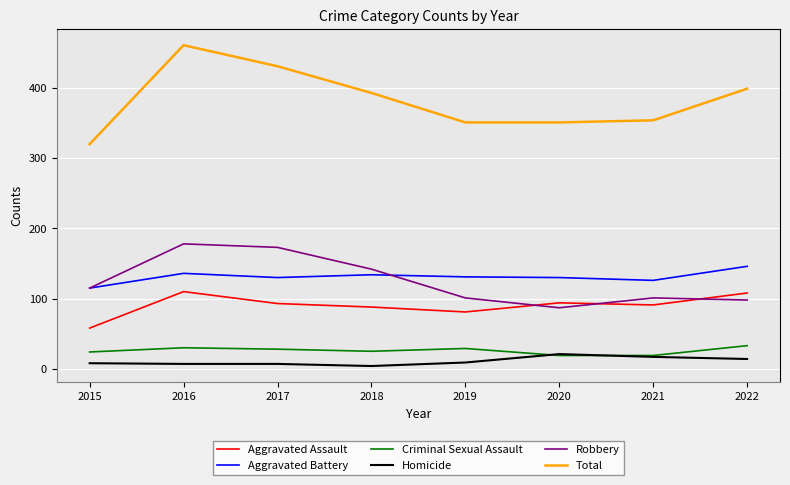

The Aggravated Assault series shows 117 at 2018. True or false?

False